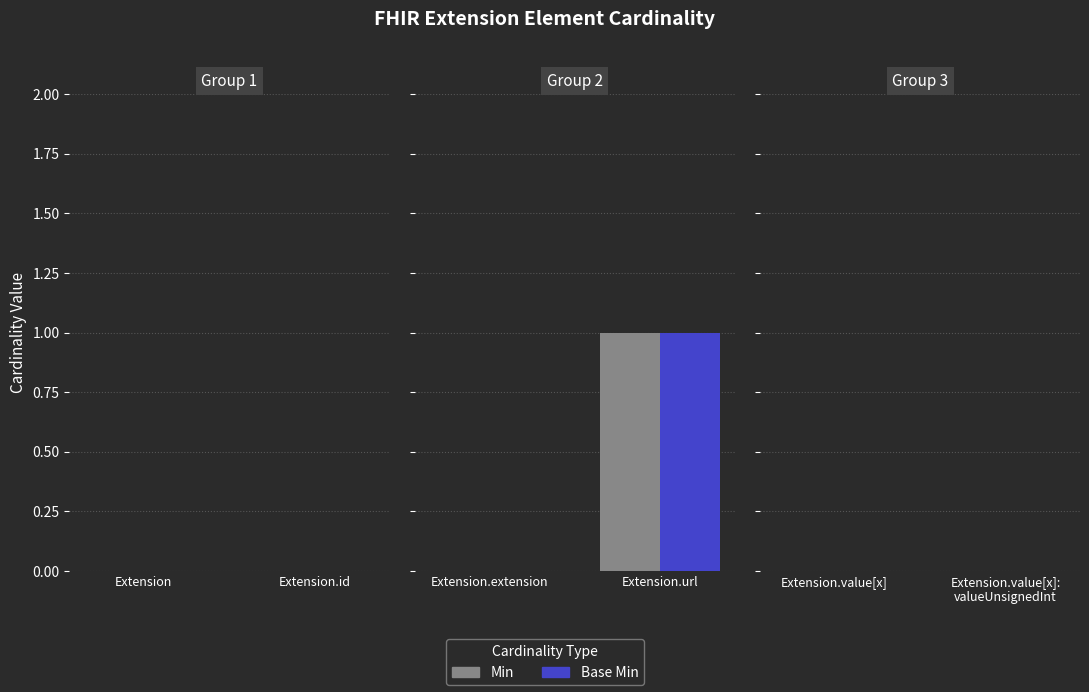

At which label does Min reach its peak?

Extension.url